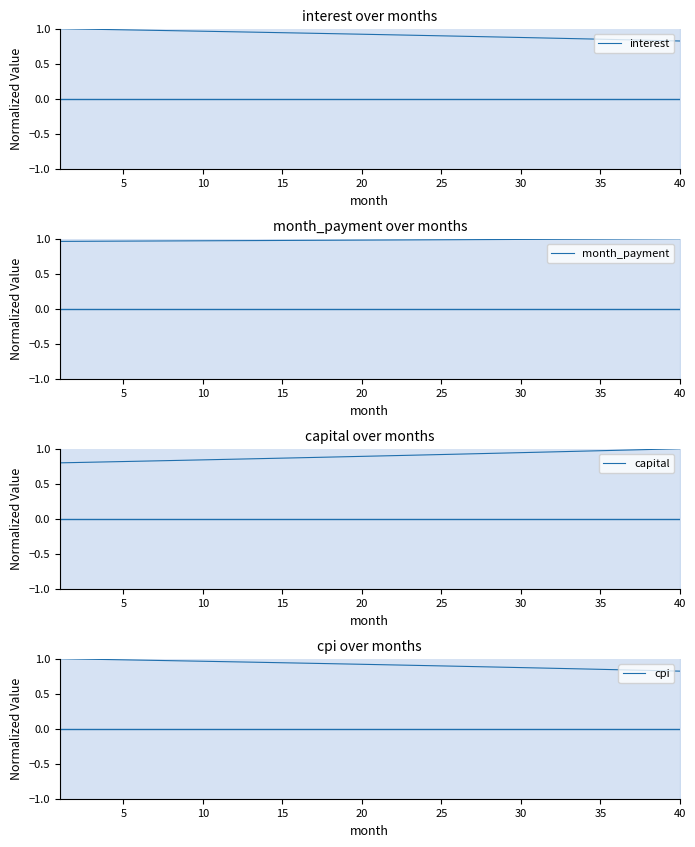

What is the maximum value for cpi?

1.0